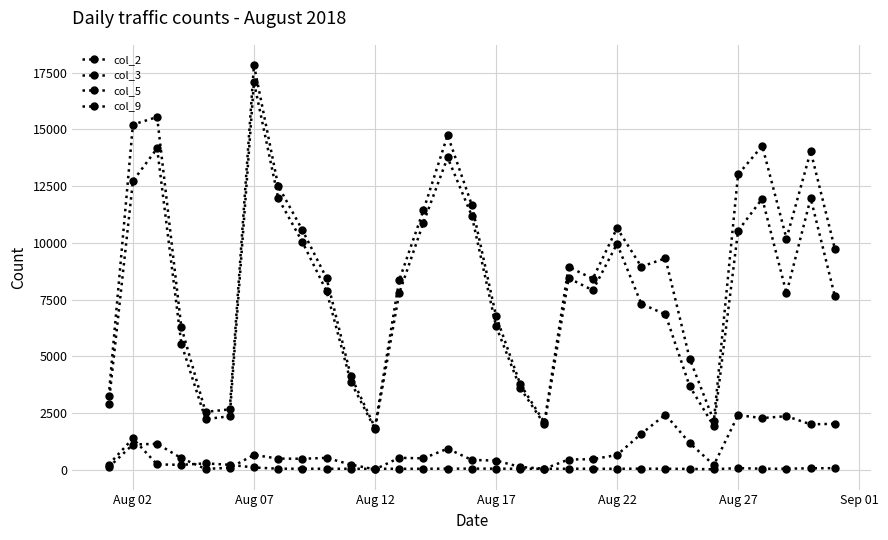

How many categories are shown in the chart?

31